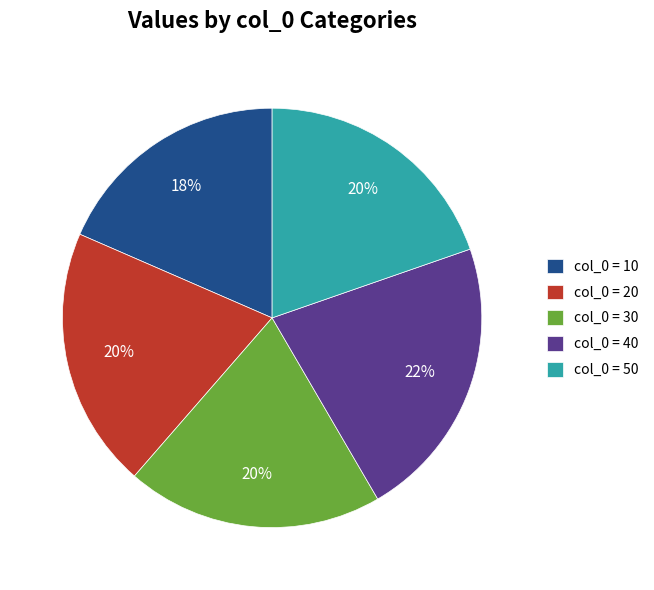

How many segments does this pie chart have?

5